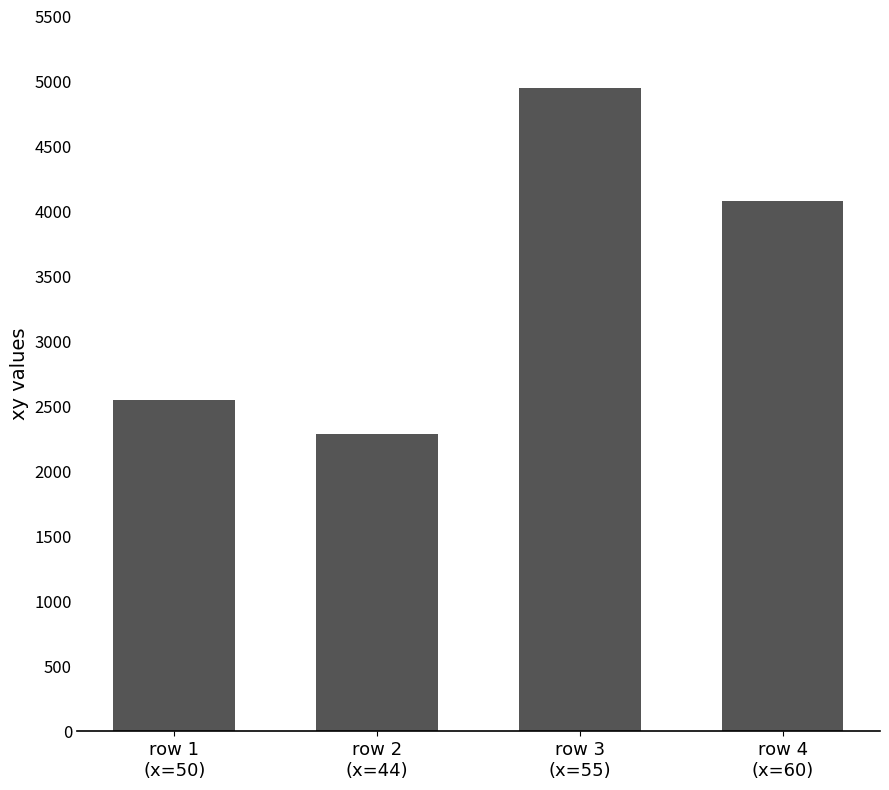

Where is the data nearest to the value 3619?

row 4
(x=60)